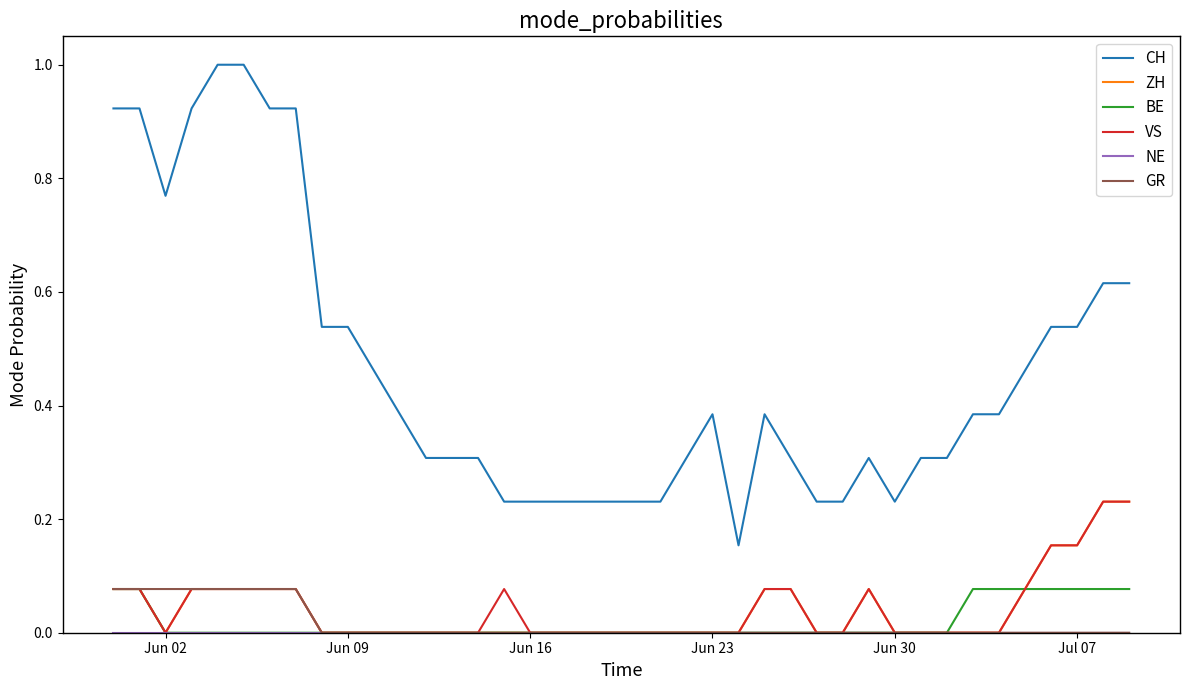

Which series has the widest spread of values?

CH